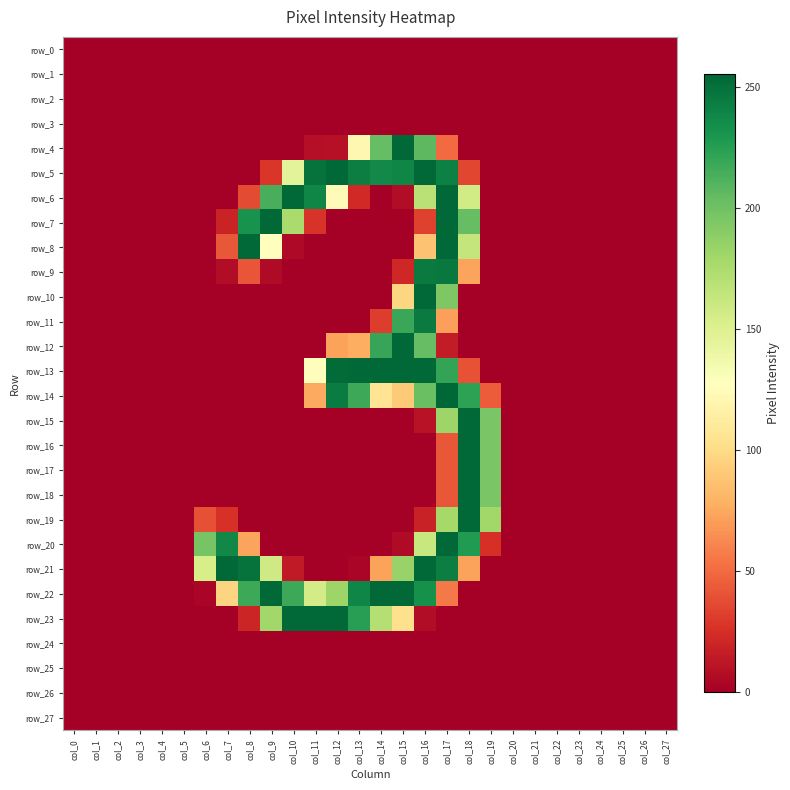

Which category has the lowest value in the row_2 series?

col_0